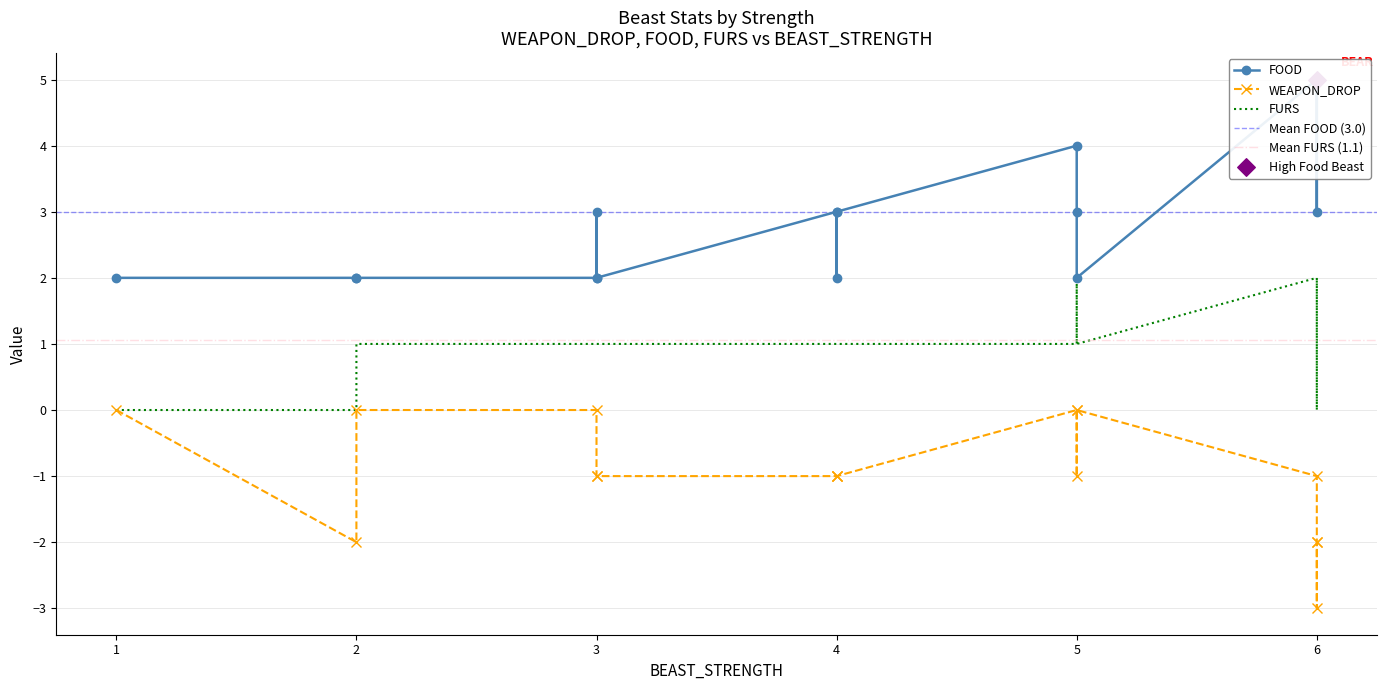

What are all the series names shown in the legend?

WEAPON_DROP, FOOD, FURS